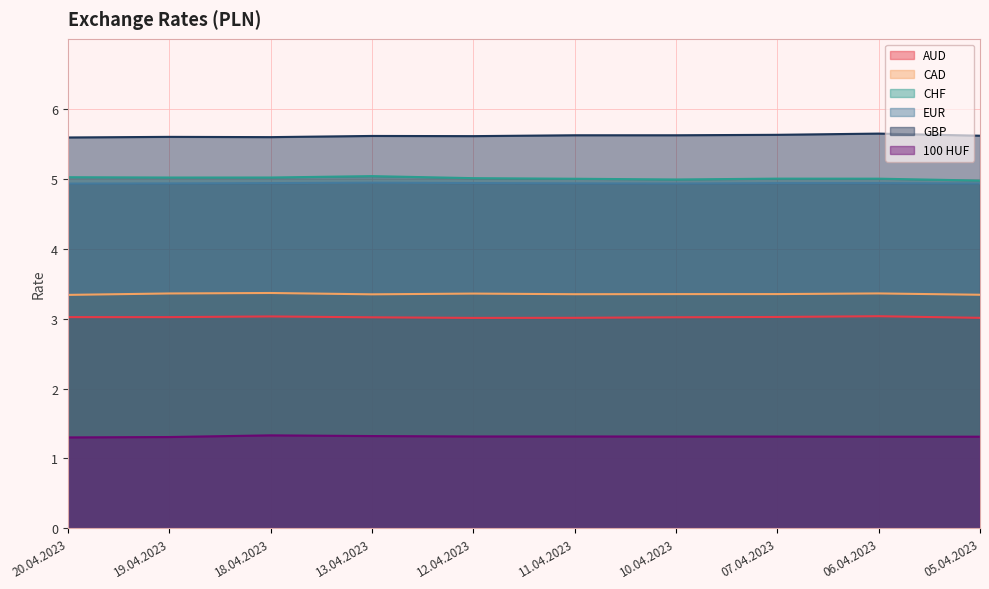

Rank the categories by CAD value from lowest to highest.

20.04.2023, 05.04.2023, 13.04.2023, 11.04.2023, 10.04.2023, 07.04.2023, 12.04.2023, 19.04.2023, 06.04.2023, 18.04.2023